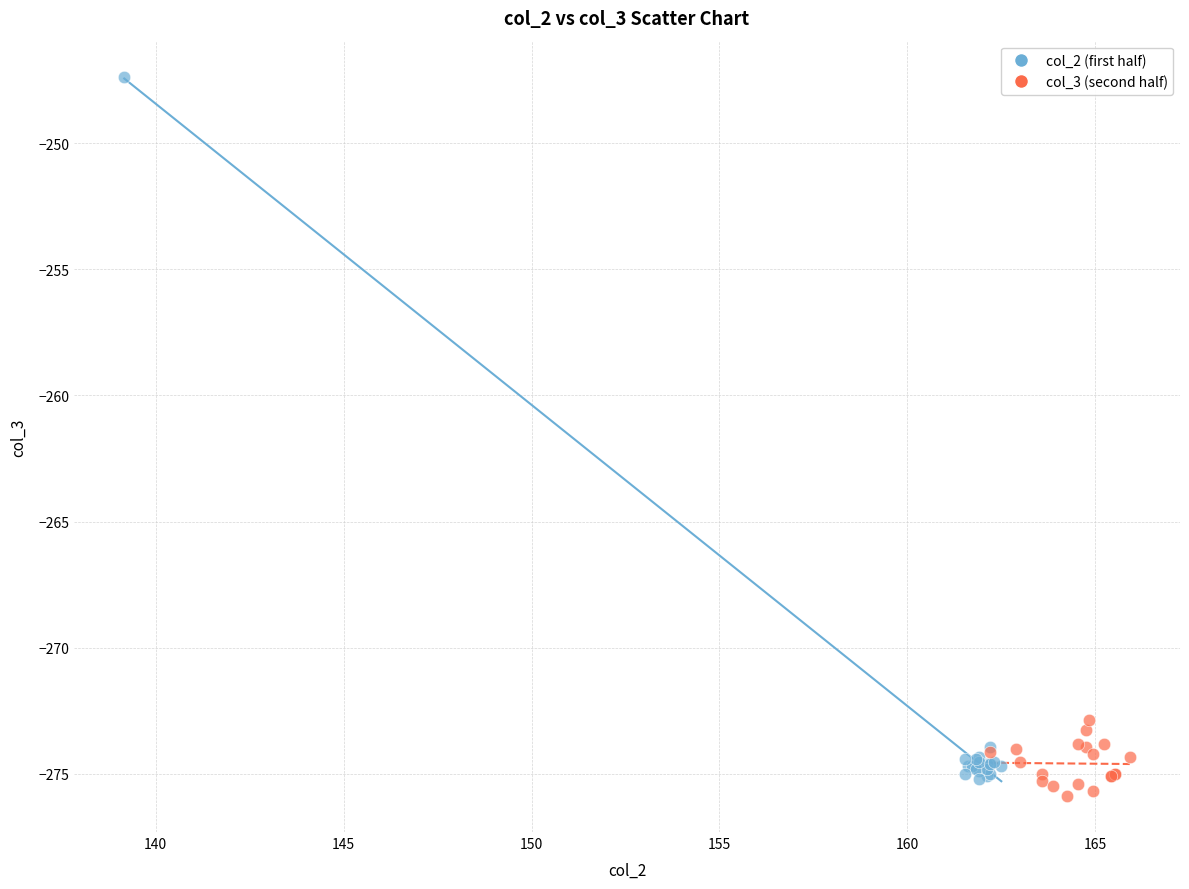

Which series contains the highest Y value?

col_2 (first half)